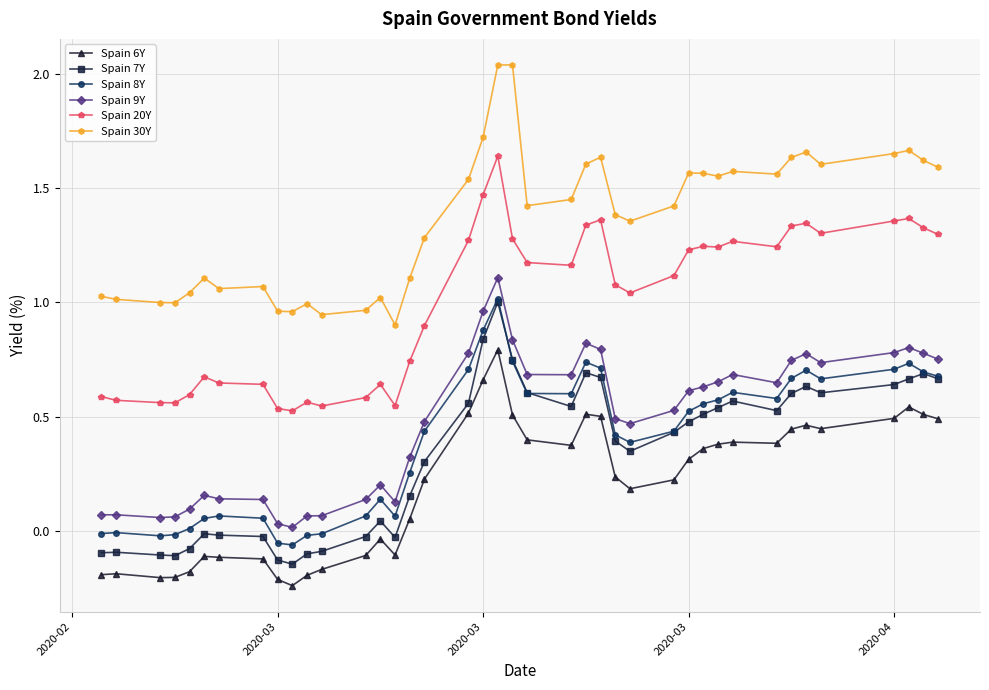

True or false: Spain 20Y and Spain 7Y intersect in this chart.

False